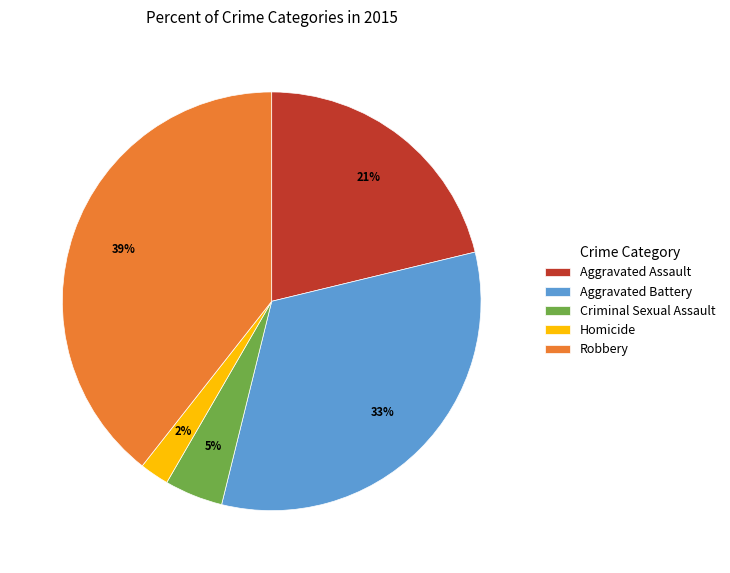

Combined, do Homicide and Criminal Sexual Assault account for over 50%?

No